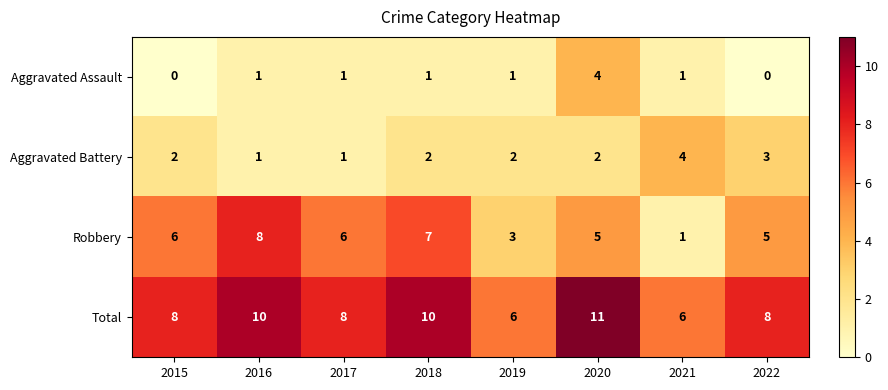

True or false: Total has a value of 4 at 2016.

False